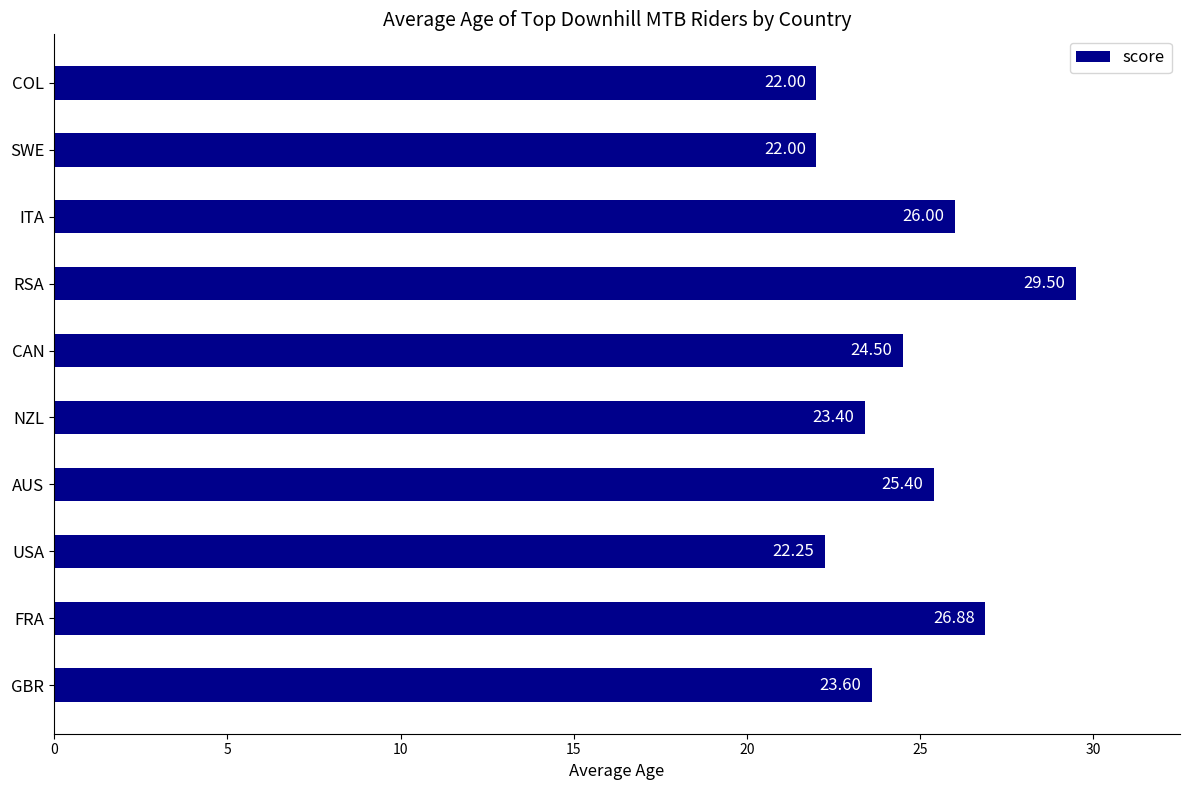

Approximately how many times larger is the value at FRA compared to ITA?

1.0